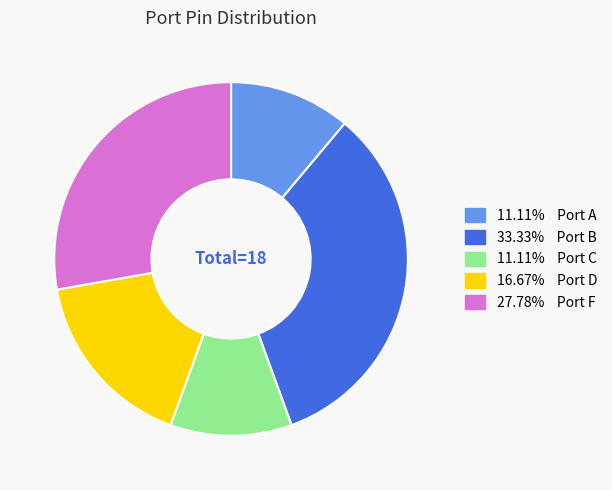

Is there any slice that represents more than half of the pie?

No